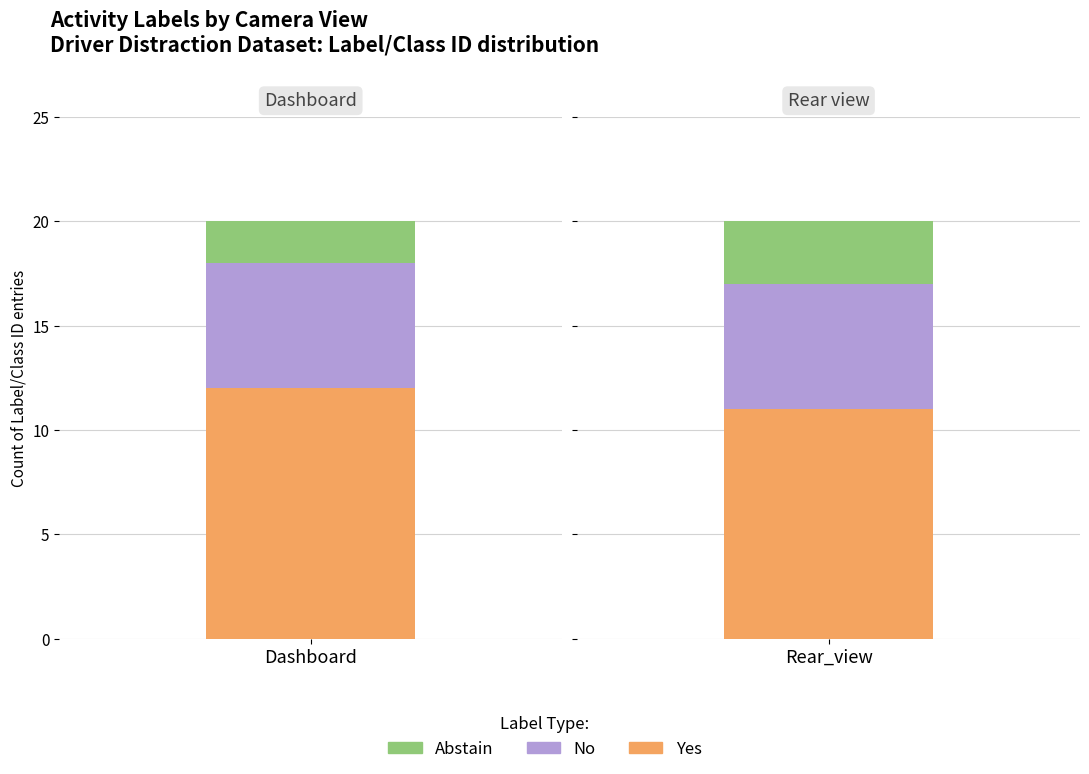

How many bars are there in total?

6